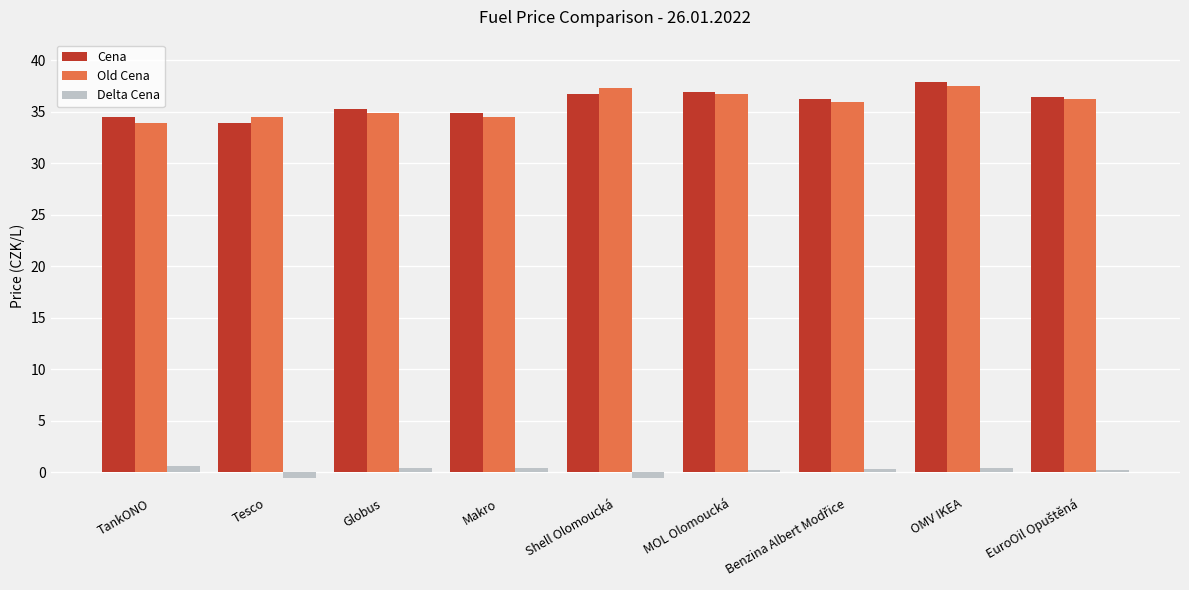

Count the number of data series in this chart.

3